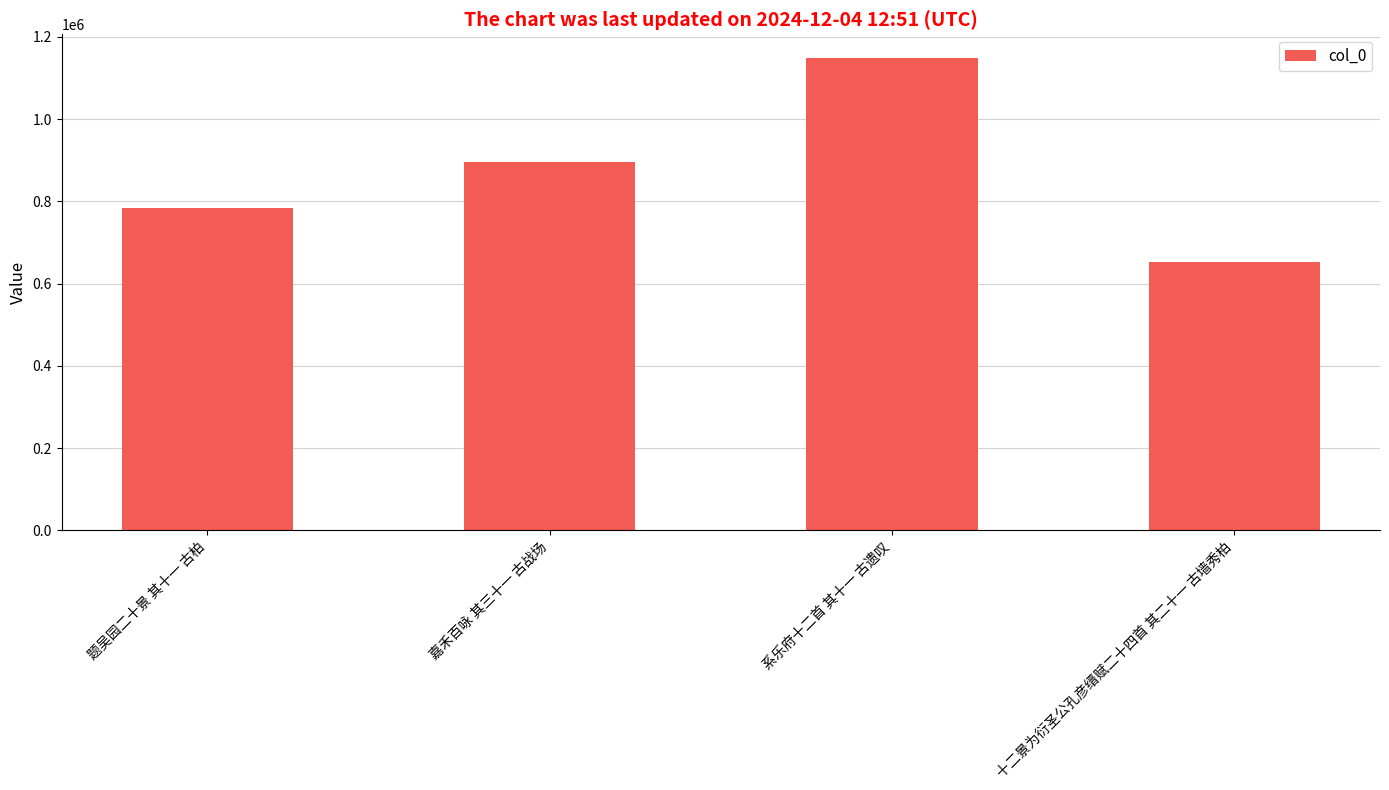

What is the label of the 2nd bar from the right?

系乐府十二首 其十一 古遗叹